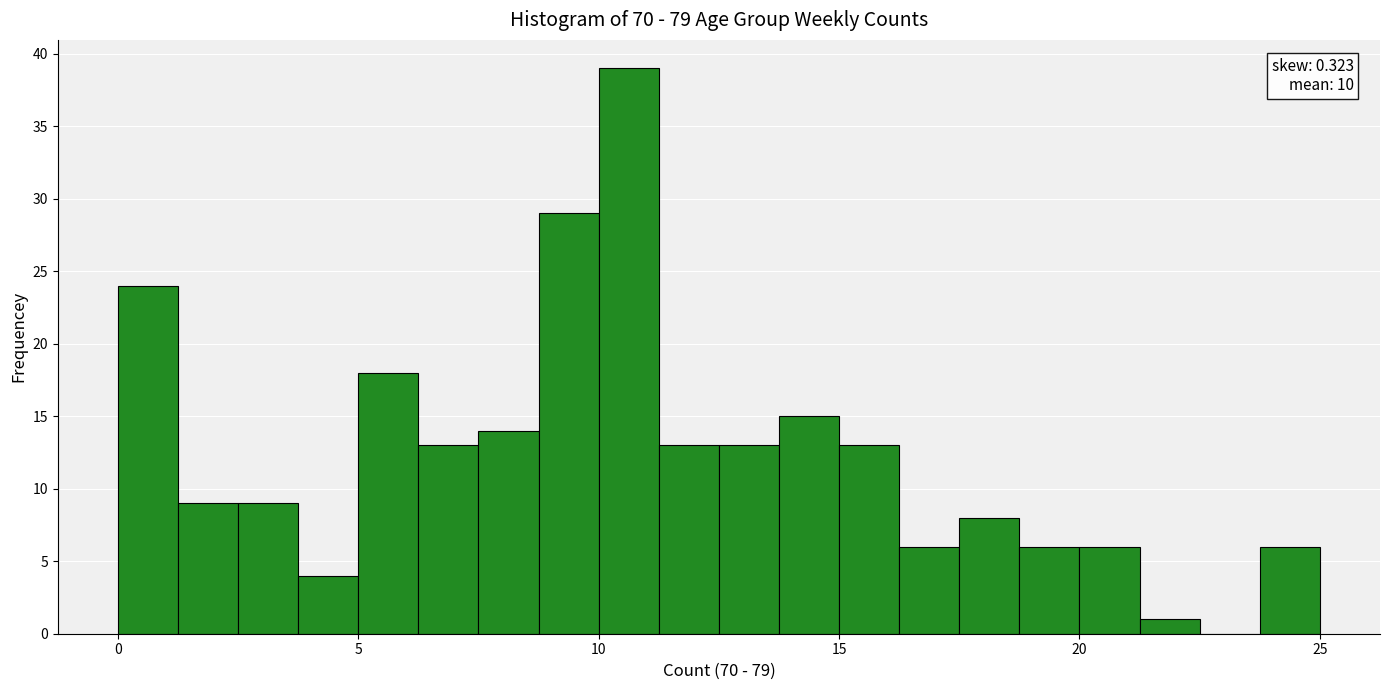

Read against the x-axis, roughly where is the centre of the tallest bar?

10.5